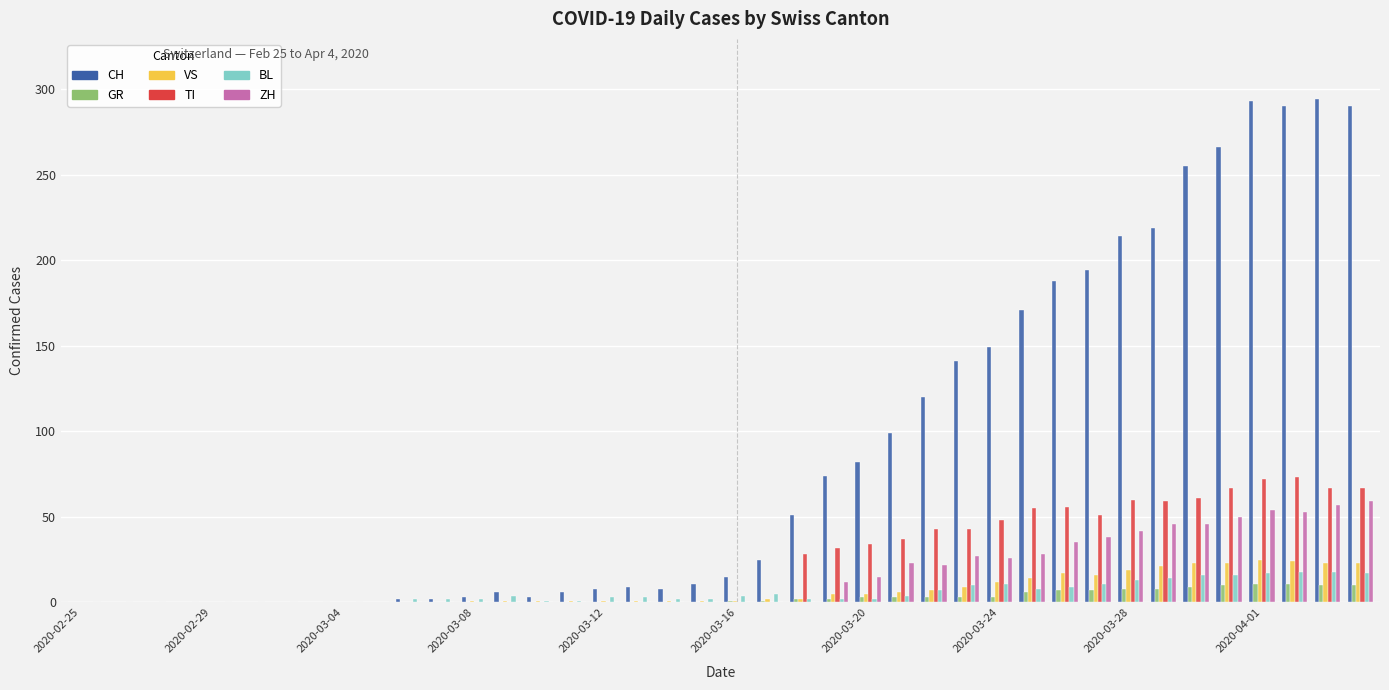

What is the maximum value shown in the chart?

294